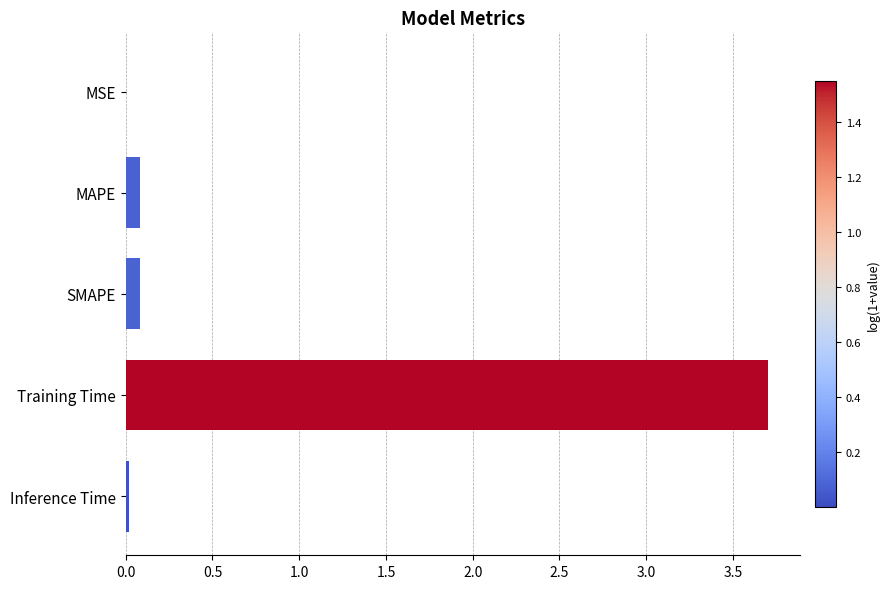

The value at Inference Time is 0.0. True or false?

True